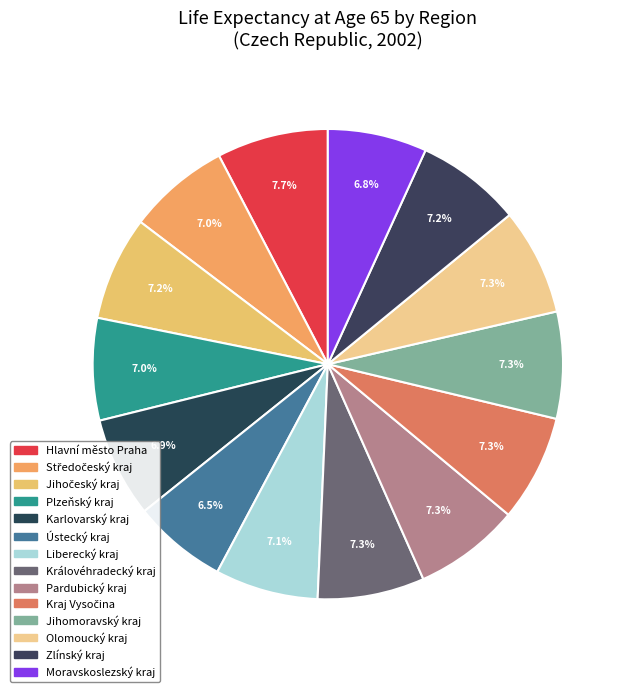

True or false: Olomoucký kraj accounts for 7% of the total.

True